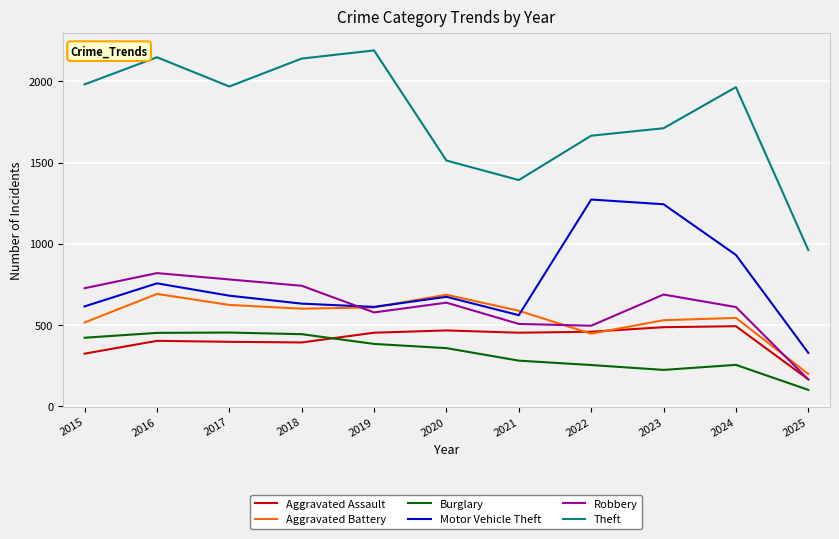

What is the spread (max minus min) of values at 2023?

1488